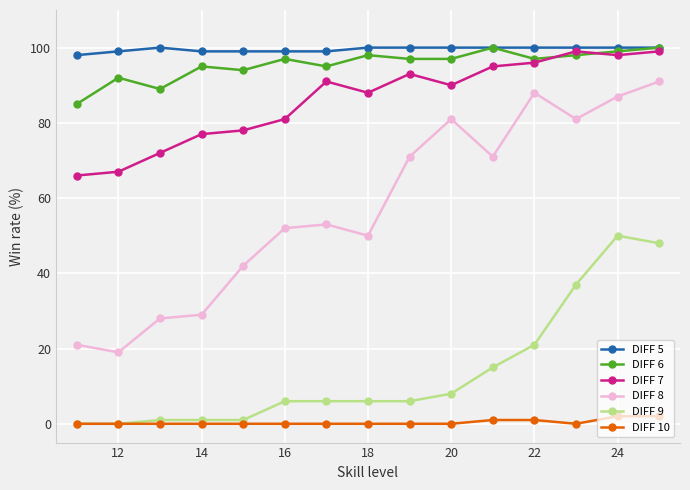

What is the greatest value displayed?

100.0